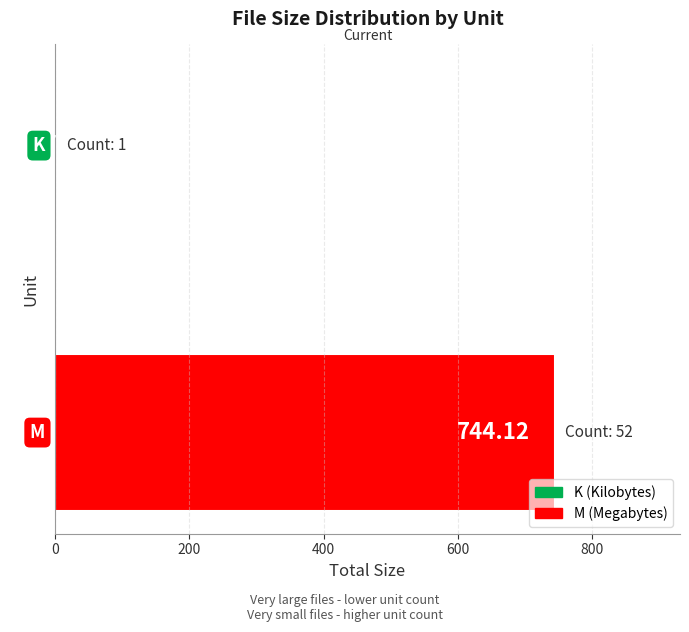

What is the sum of all values?

746.7